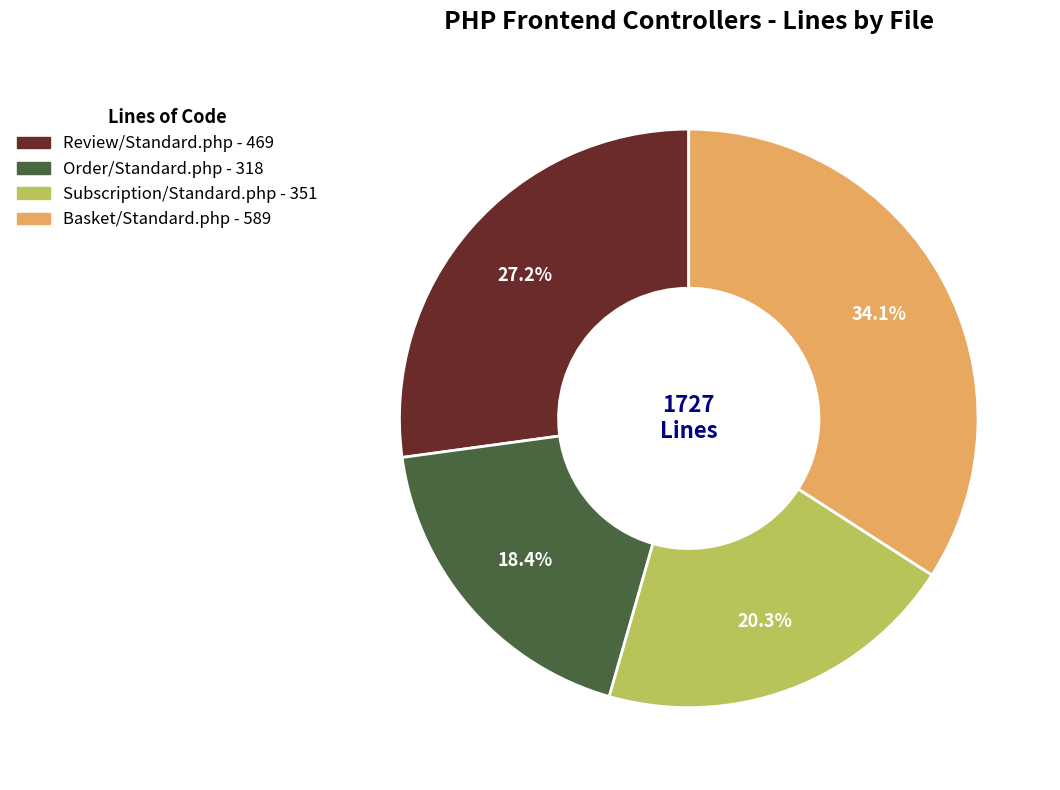

The Order/Standard.php slice represents 18% of the pie. True or false?

True